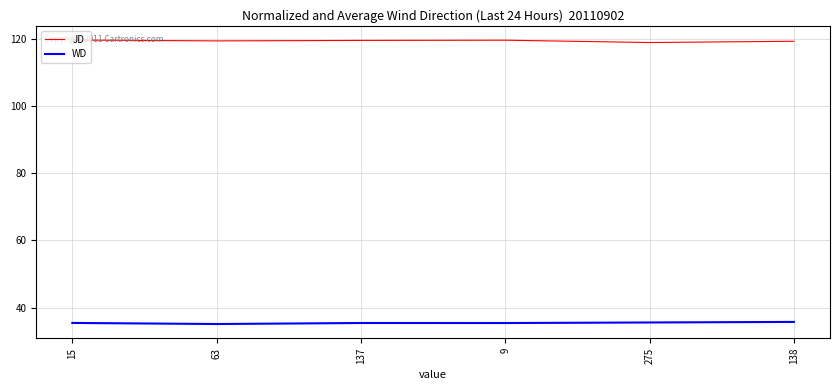

True or false: JD and WD cross at least once.

False